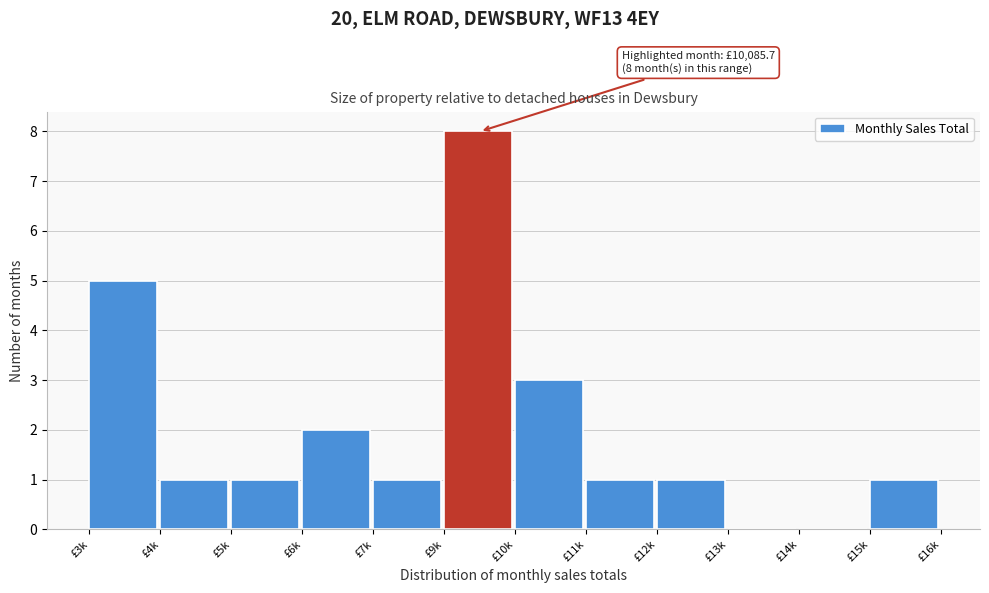

Reading right to left, what are all the values shown in this chart?

£15k=1	£14k=0	£13k=0	£12k=1	£11k=1	£10k=3	£9k=8	£7k=1	£6k=2	£5k=1	£4k=1	£3k=5